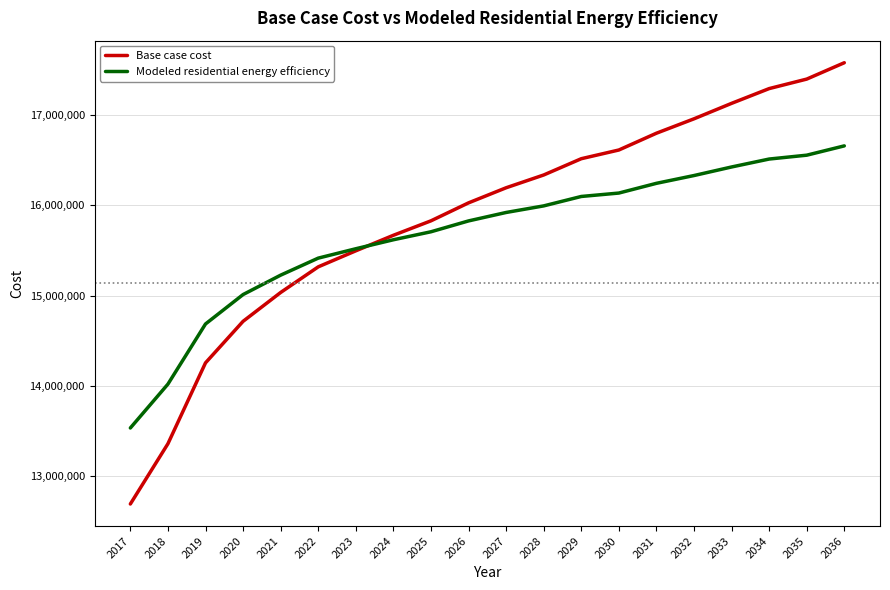

Rank the series by their maximum value, from lowest to highest.

Modeled residential energy efficiency, Base case cost